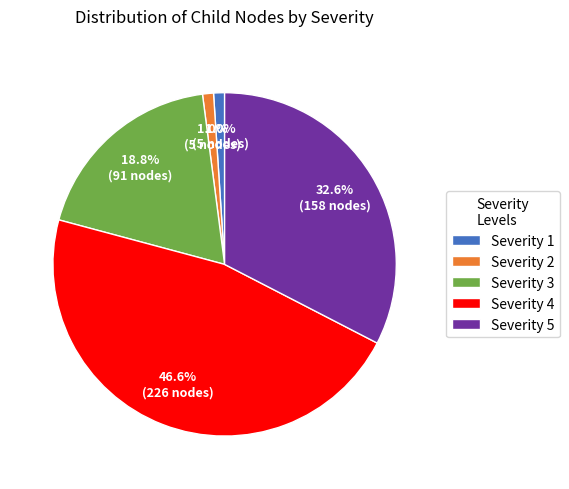

Does Severity 5 represent more than half of the total?

No